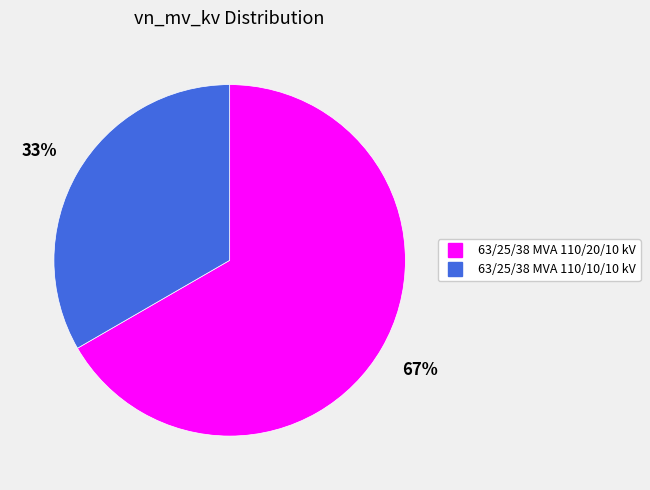

Count the number of slices in the pie.

2